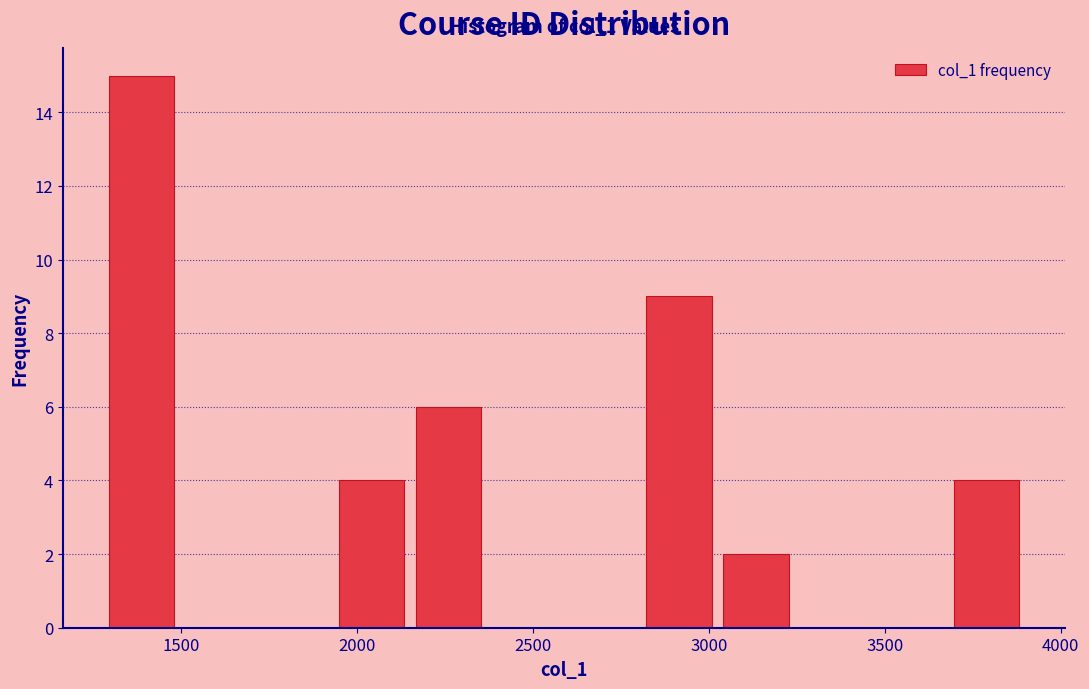

Which range on the x-axis has the tallest bar?

1300 to 1500